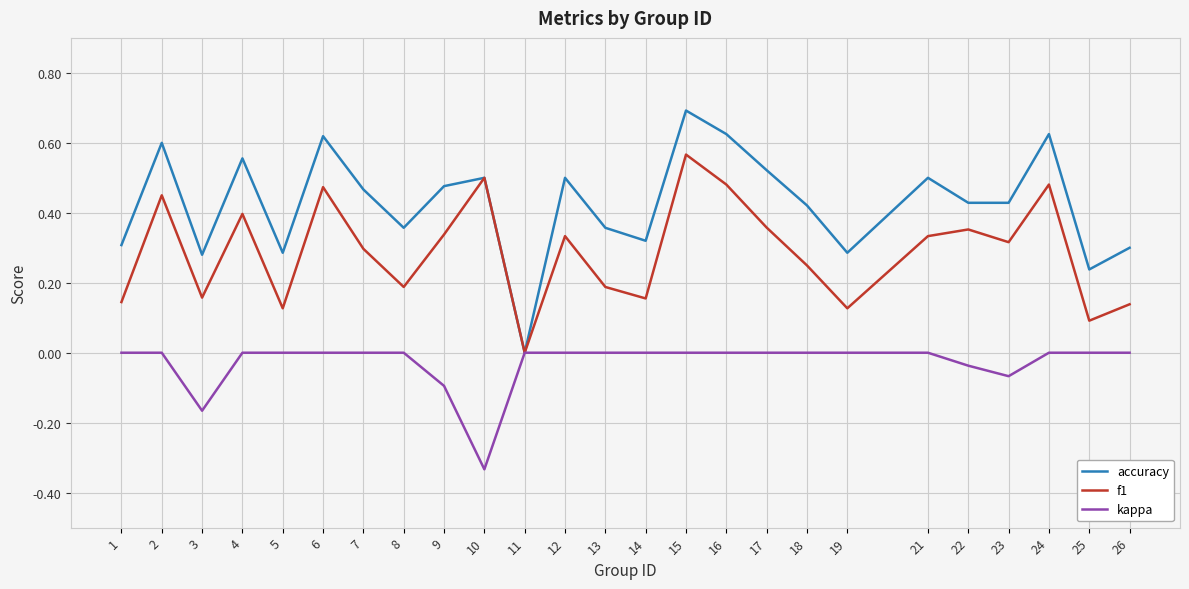

Is the value of f1 at 25 greater than the value of accuracy at 1?

No